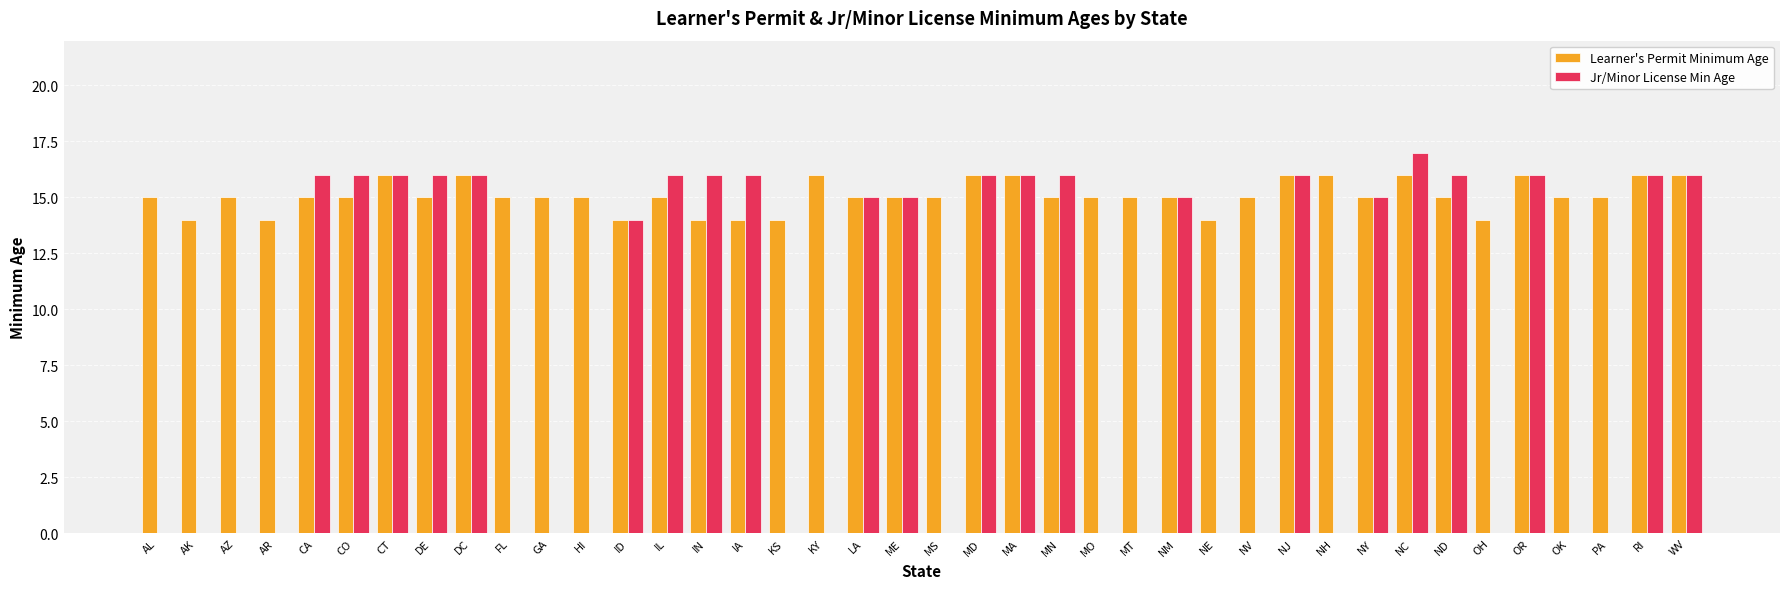

Reading right to left, transcribe all the data shown in this chart.

Learner's Permit Minimum Age: WV=16	RI=16	PA=15	OK=15	OR=16	OH=14	ND=15	NC=16	NY=15	NH=16	NJ=16	NV=15	NE=14	NM=15	MT=15	MO=15	MN=15	MA=16	MD=16	MS=15	ME=15	LA=15	KY=16	KS=14	IA=14	IN=14	IL=15	ID=14	HI=15	GA=15	FL=15	DC=16	DE=15	CT=16	CO=15	CA=15	AR=14	AZ=15	AK=14	AL=15
Jr/Minor License Min Age: WV=16	RI=16	PA=0	OK=0	OR=16	OH=0	ND=16	NC=17	NY=15	NH=0	NJ=16	NV=0	NE=0	NM=15	MT=0	MO=0	MN=16	MA=16	MD=16	MS=0	ME=15	LA=15	KY=0	KS=0	IA=16	IN=16	IL=16	ID=14	HI=0	GA=0	FL=0	DC=16	DE=16	CT=16	CO=16	CA=16	AR=0	AZ=0	AK=0	AL=0